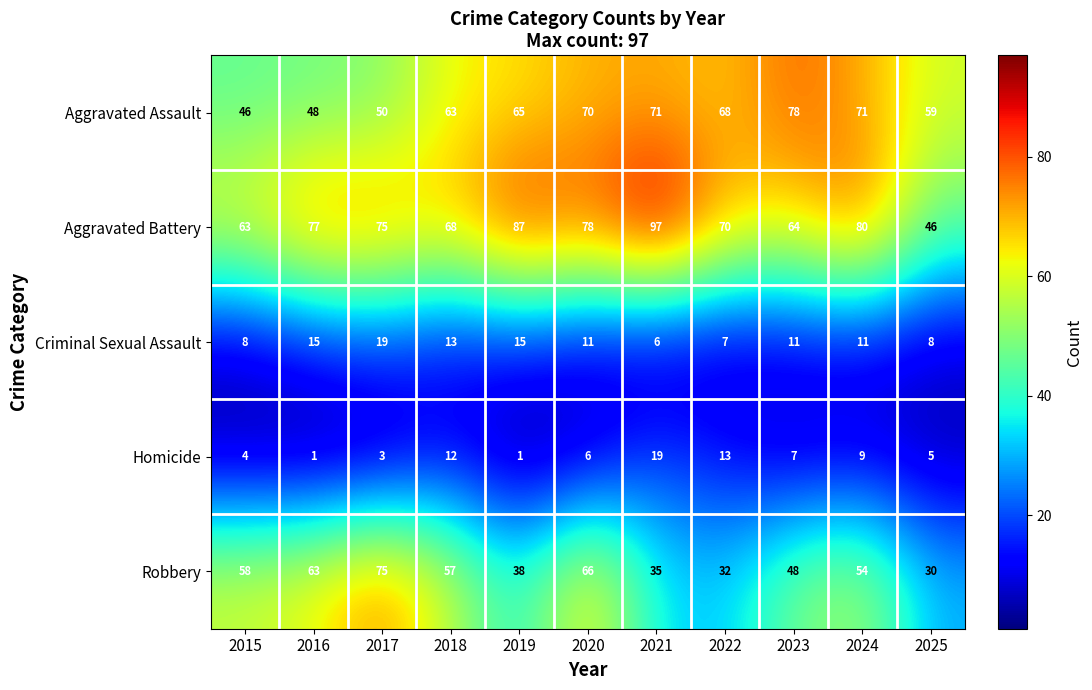

What is the approximate value of Robbery at 2020?

66